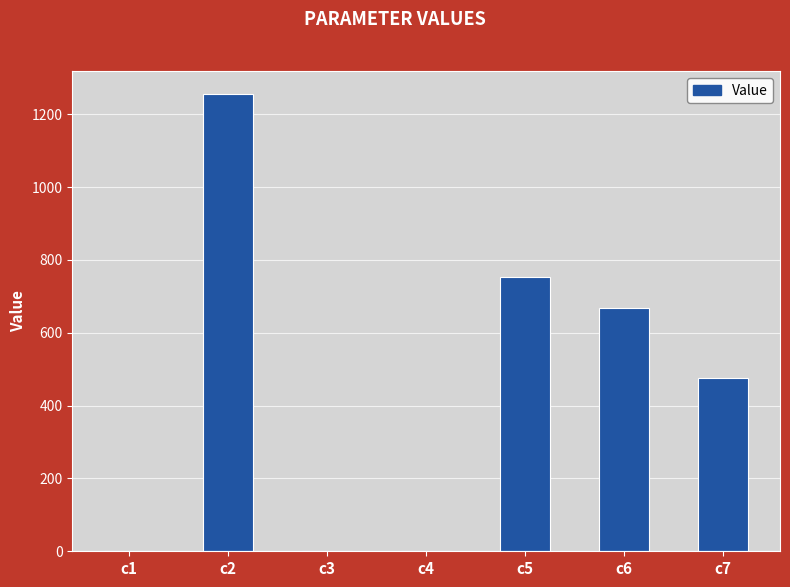

How many data points does each series have?

7